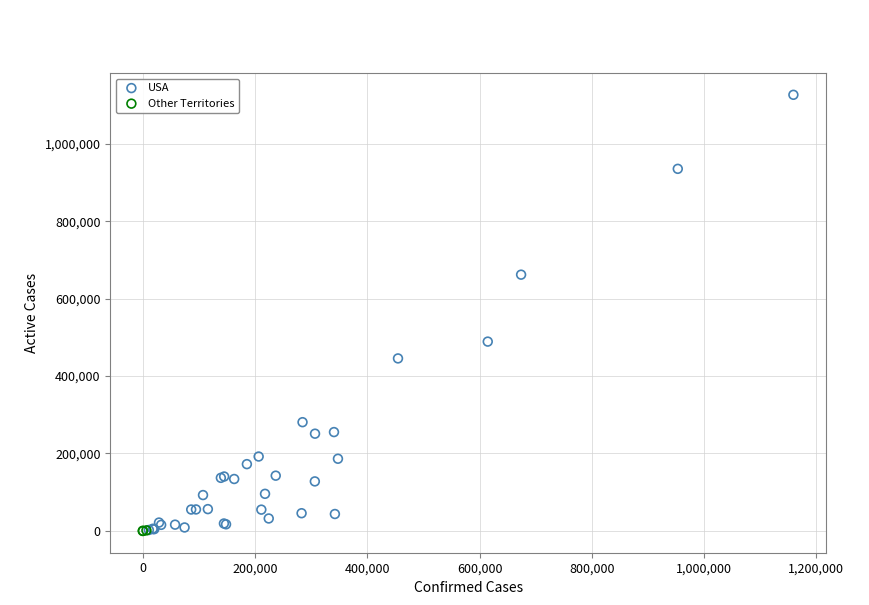

Which series has the widest spread of Y values?

USA